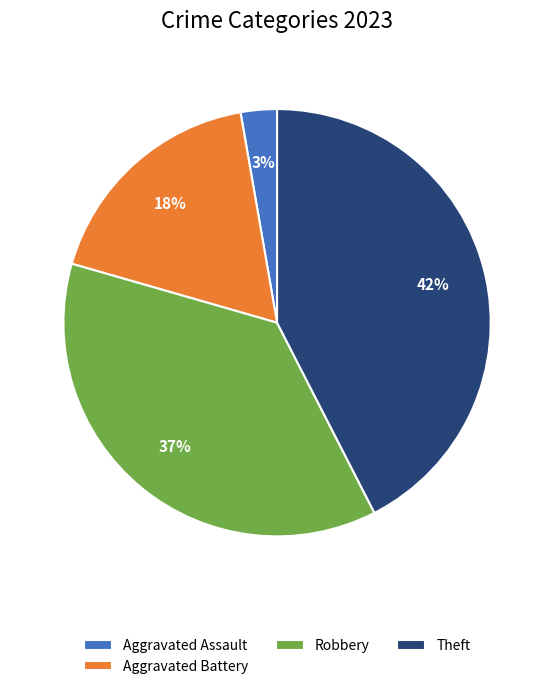

To the nearest percent, what is the difference between the Aggravated Battery and Robbery slice percentages?

19%